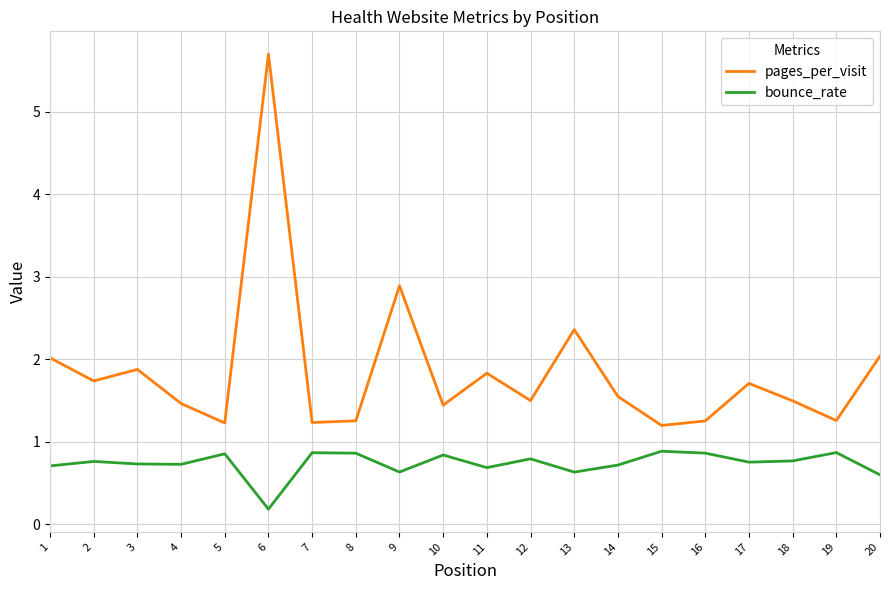

What is the difference between the maximum and second lowest values in the pages_per_visit series?

4.5